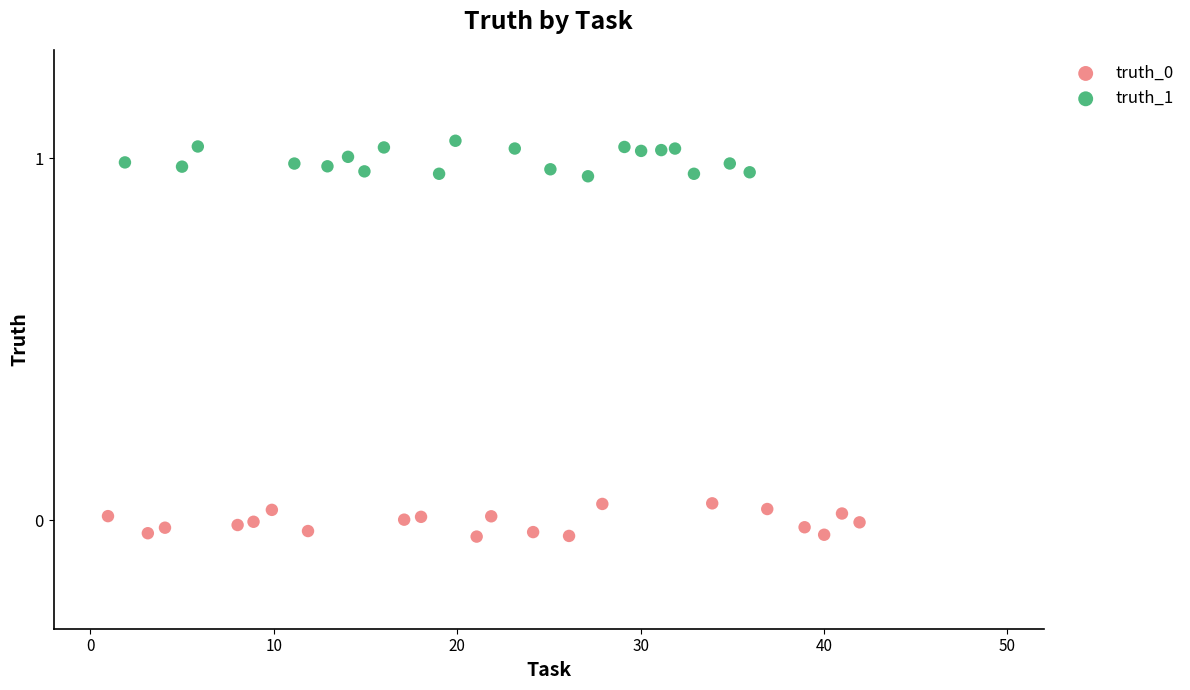

Which series contains the highest Y value?

truth_1